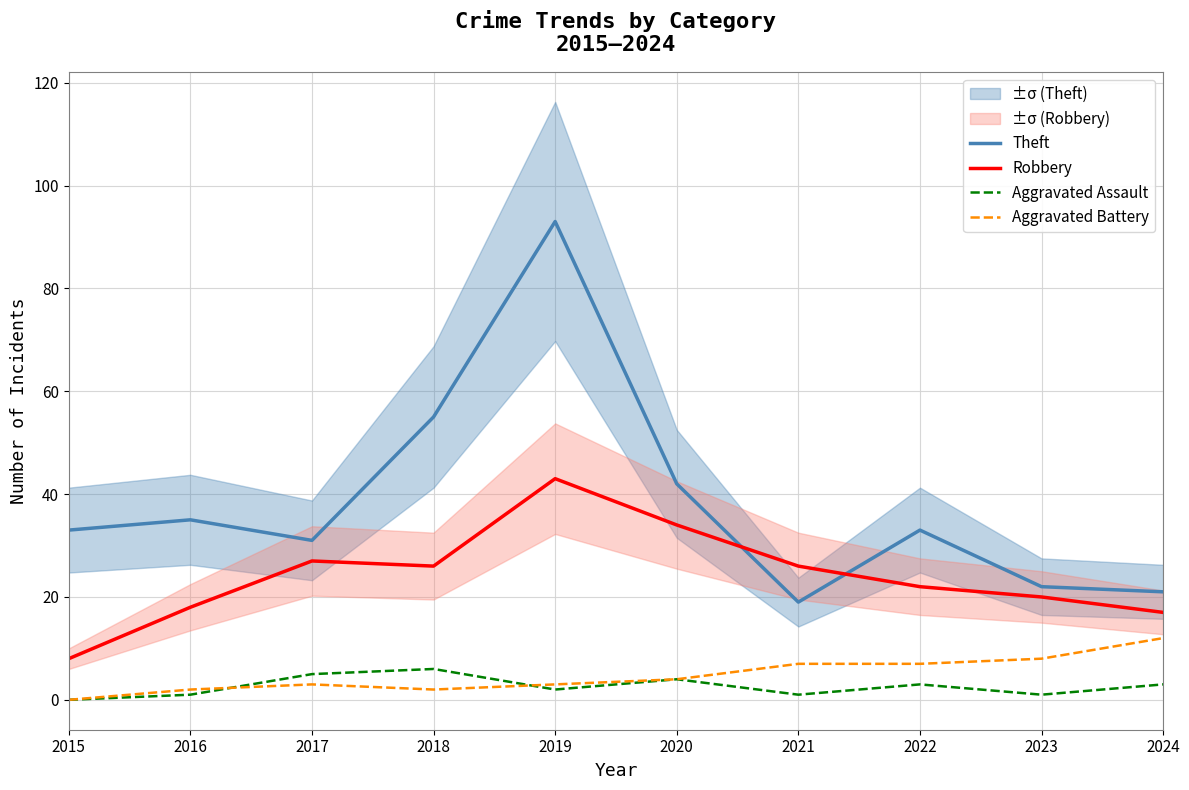

Rank the categories by Robbery value from lowest to highest.

2015, 2024, 2016, 2023, 2022, 2018, 2021, 2017, 2020, 2019